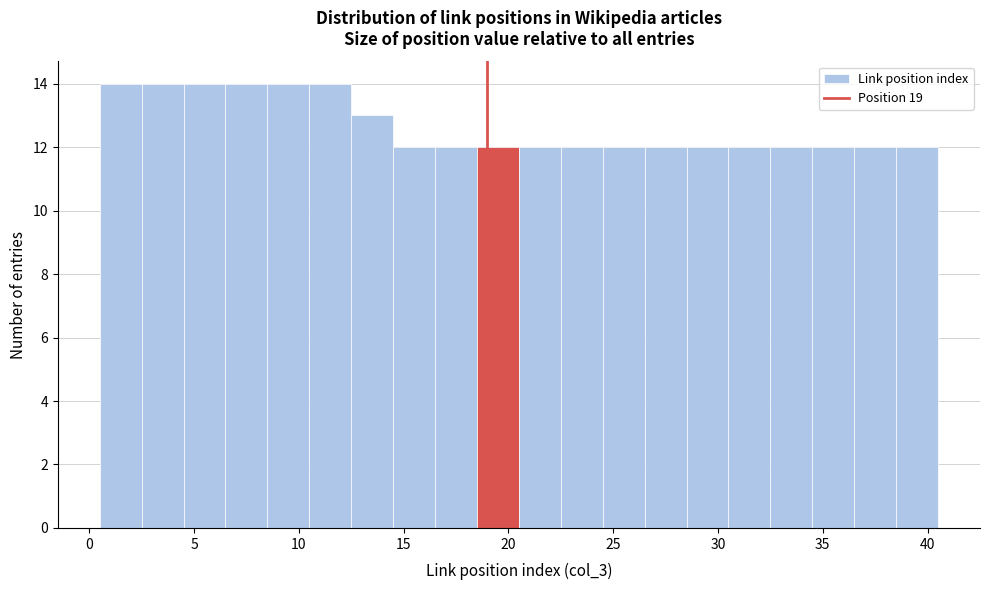

Reading left to right, transcribe this chart: for each bar, give the range it covers on the x-axis and its height. The values are not printed on the chart, so give them approximately, as read against the axis.

0.5 to 2.5: 14
2.5 to 4.5: 14
4.5 to 6.5: 14
6.5 to 8.5: 14
8.5 to 10.5: 14
10.5 to 12.5: 14
12.5 to 14.5: 13
14.5 to 16.5: 12
16.5 to 18.5: 12
18.5 to 20.5: 12
20.5 to 22.5: 12
22.5 to 24.5: 12
24.5 to 26.5: 12
26.5 to 28.5: 12
28.5 to 30.5: 12
30.5 to 32.5: 12
32.5 to 34.5: 12
34.5 to 36.5: 12
36.5 to 38.5: 12
38.5 to 40.5: 12